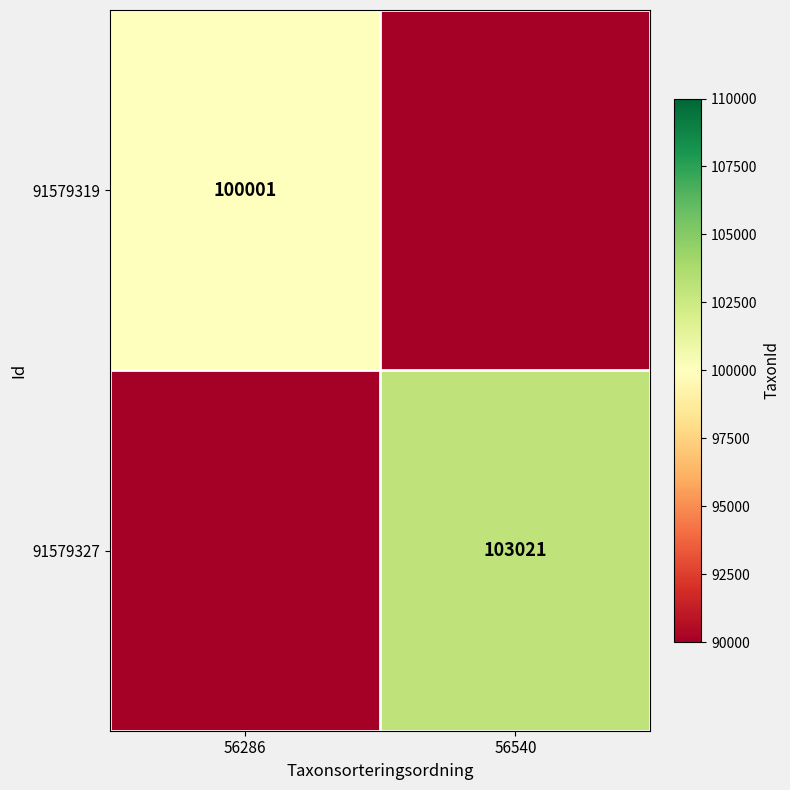

Which category has the lowest value across all series?

56540